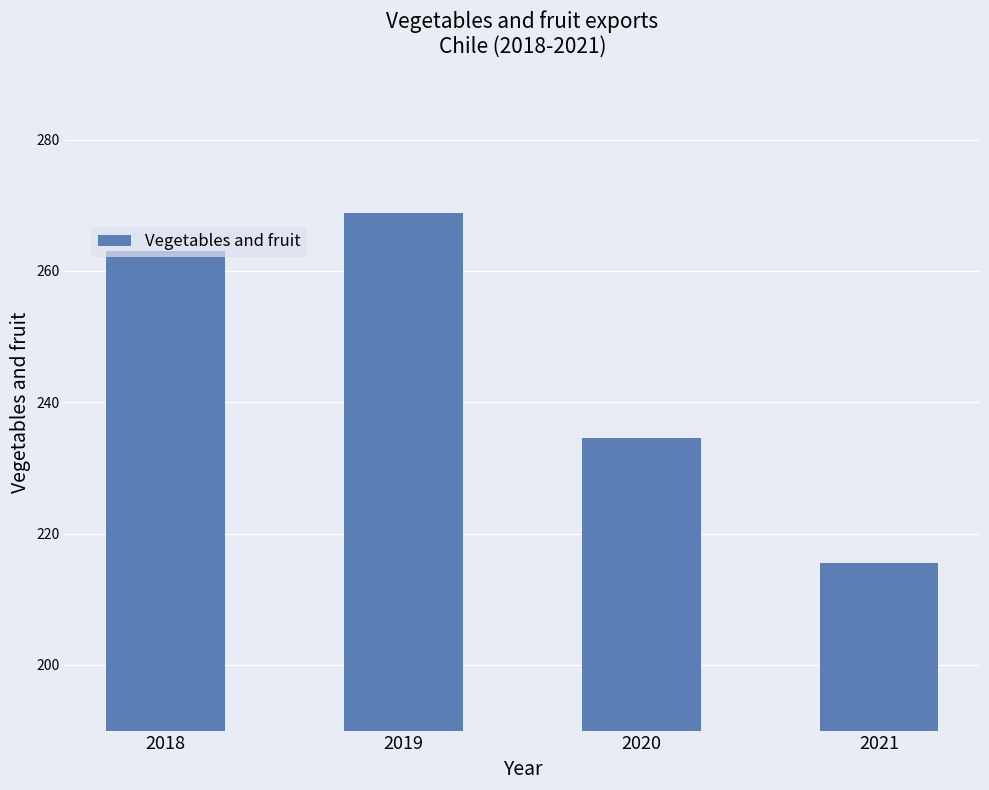

How many values are below 263?

2